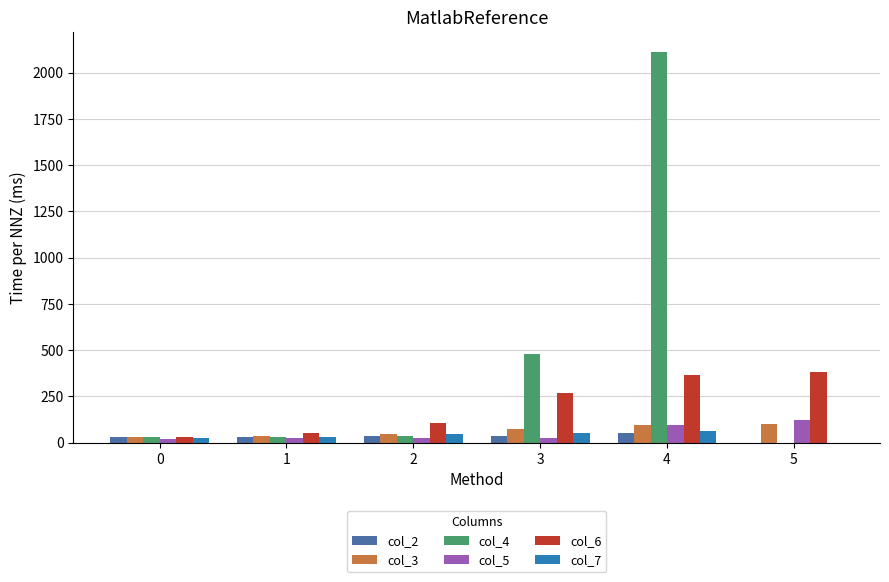

What is the sum of all col_7 values?

213.4